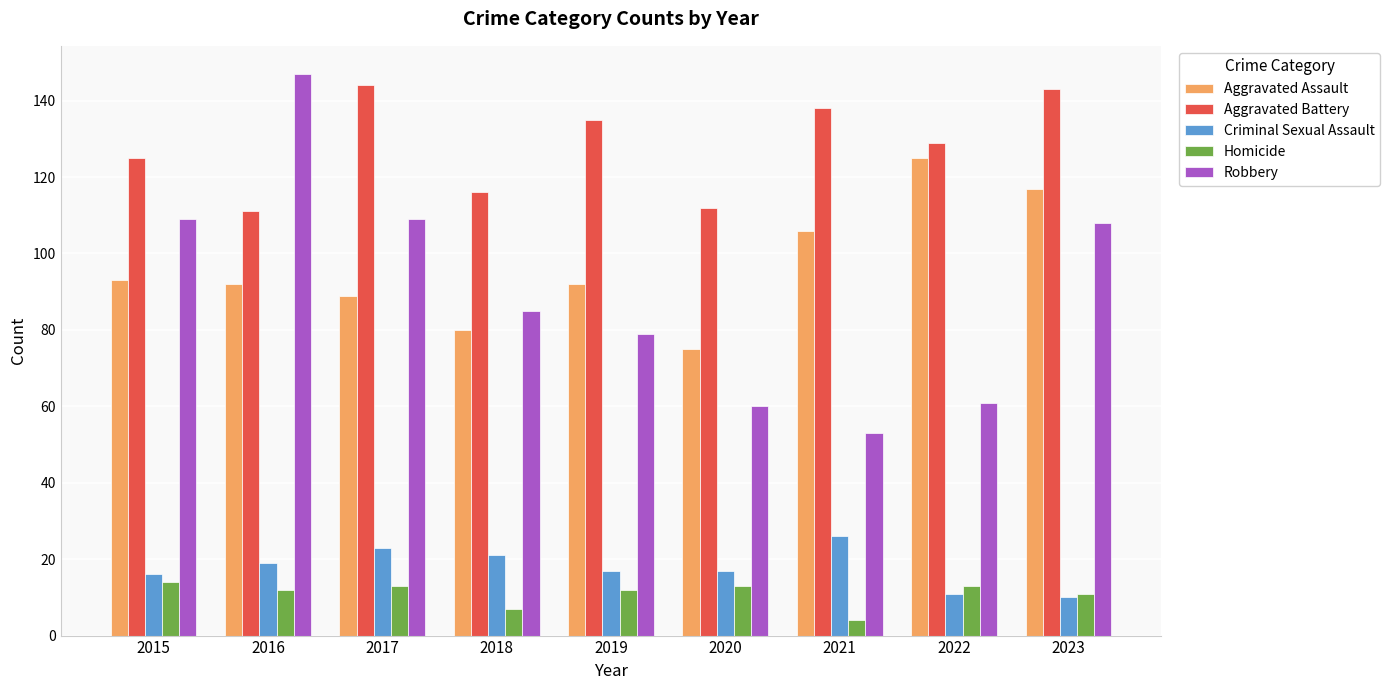

What is the maximum value shown in the chart?

147